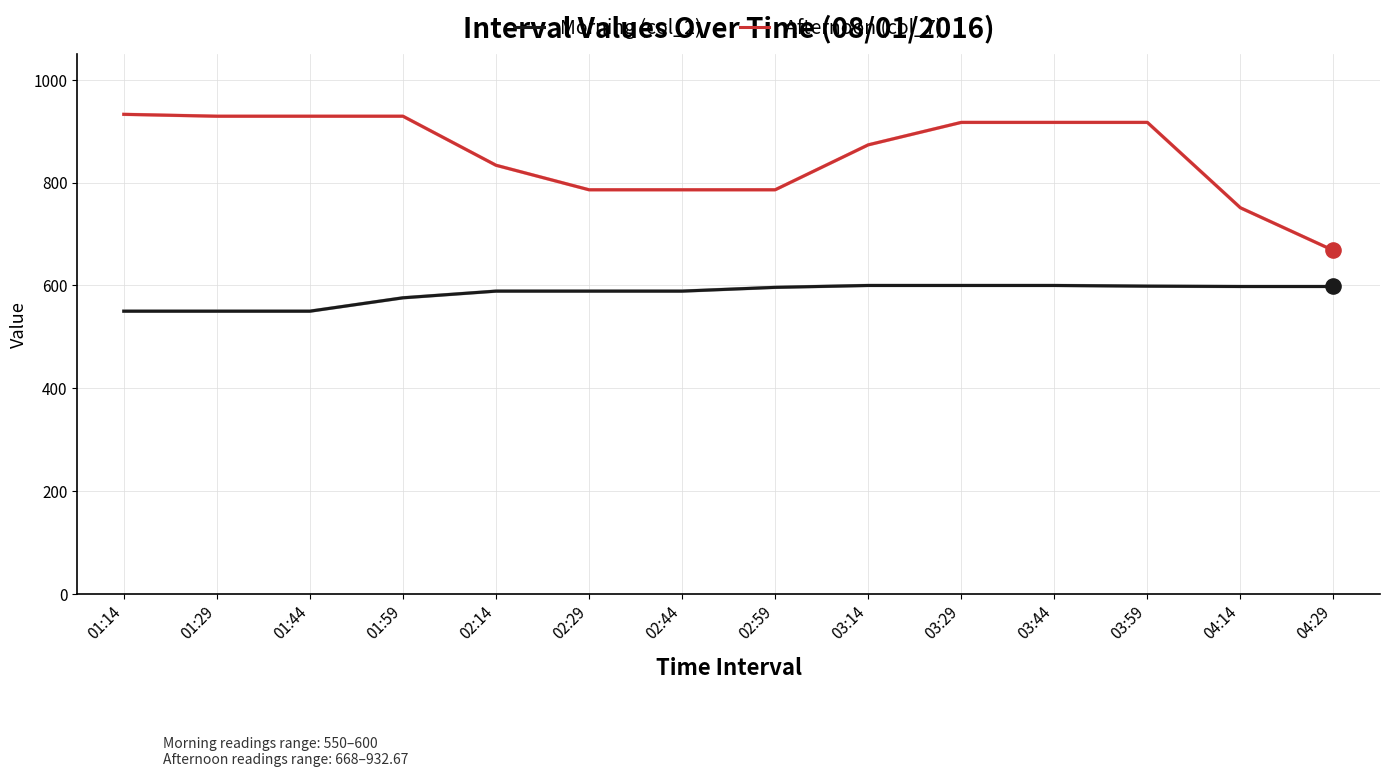

Which series has the largest total across all categories?

Afternoon (col_7)